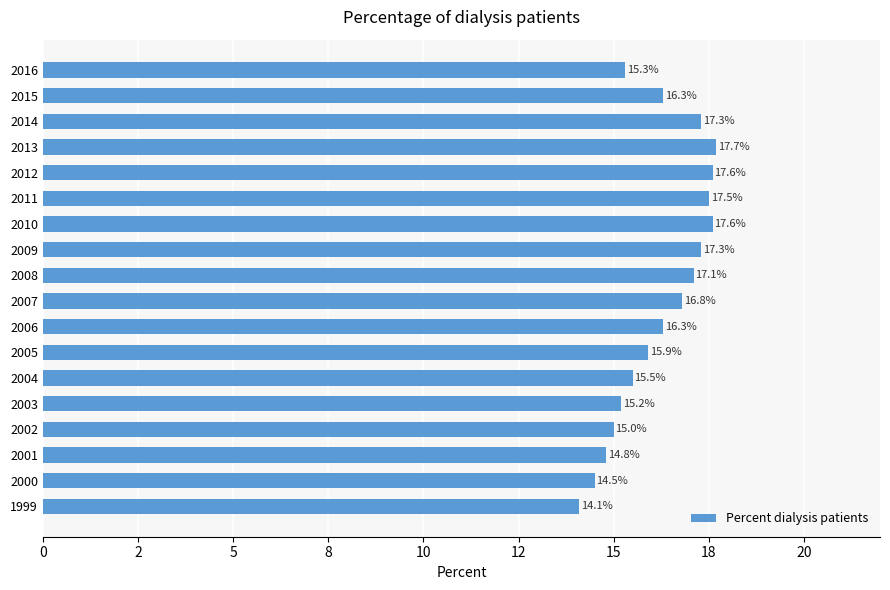

Does the chart contain any negative values?

No